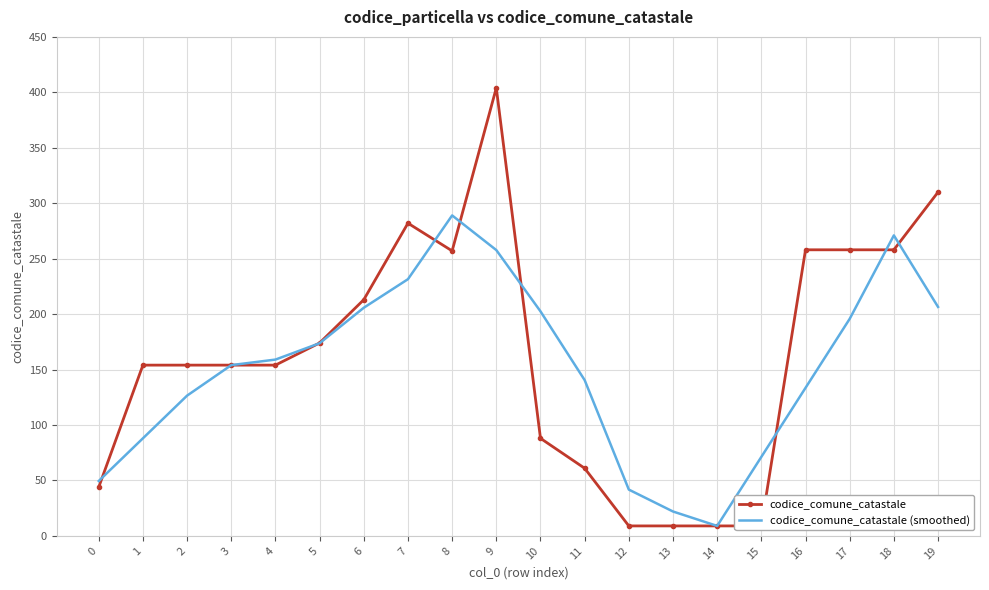

The value of codice_comune_catastale (smoothed) at 15 is 71.2. True or false?

True